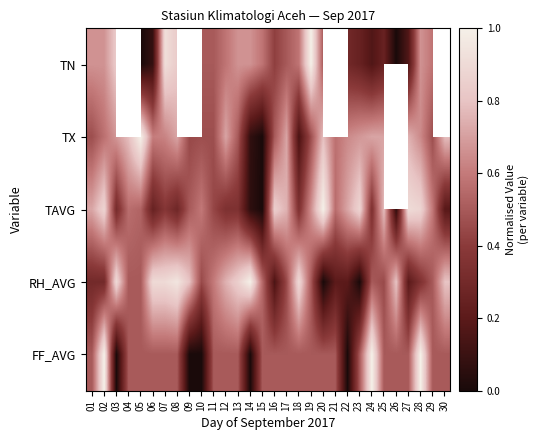

List the series in order of their peak value, lowest first.

TN, TX, TAVG, RH_AVG, FF_AVG